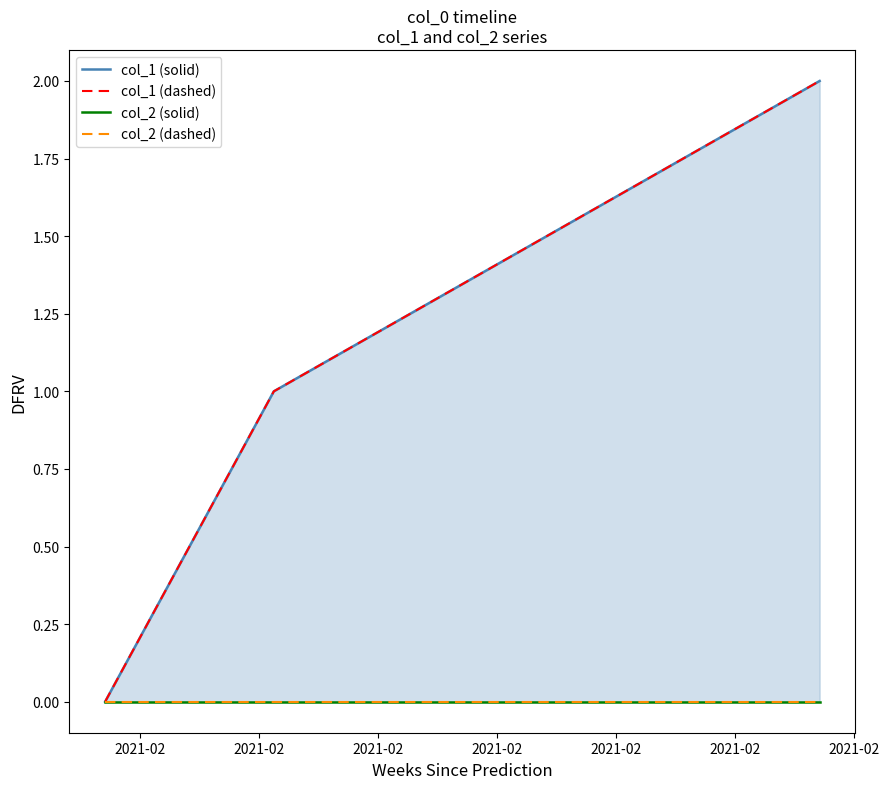

Reading right to left, what are all the values shown in this chart?

col_1 (solid): 2	1	0
col_1 (dashed): 2	1	0
col_2 (solid): 0	0	0
col_2 (dashed): 0	0	0